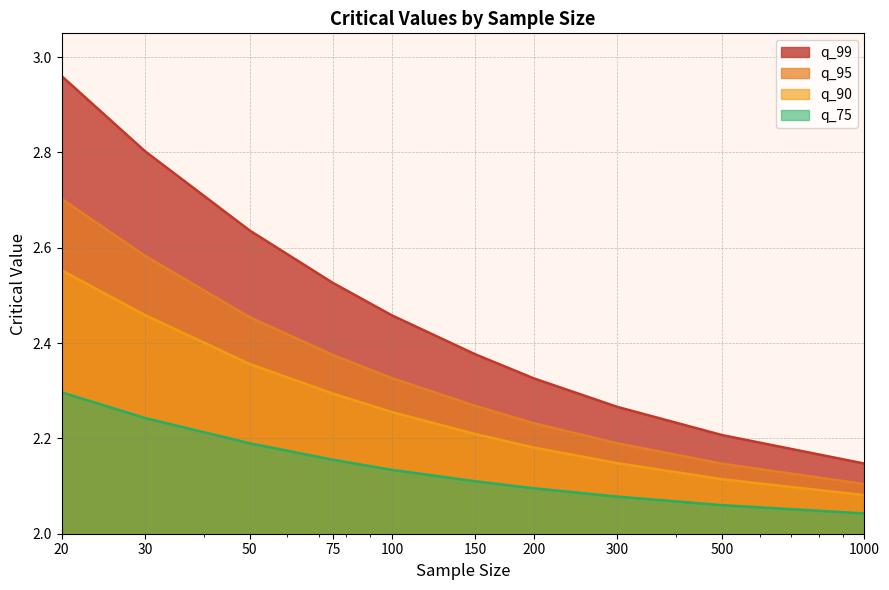

Rank the categories by q_99 value from lowest to highest.

1000, 500, 300, 200, 150, 100, 75, 50, 30, 20